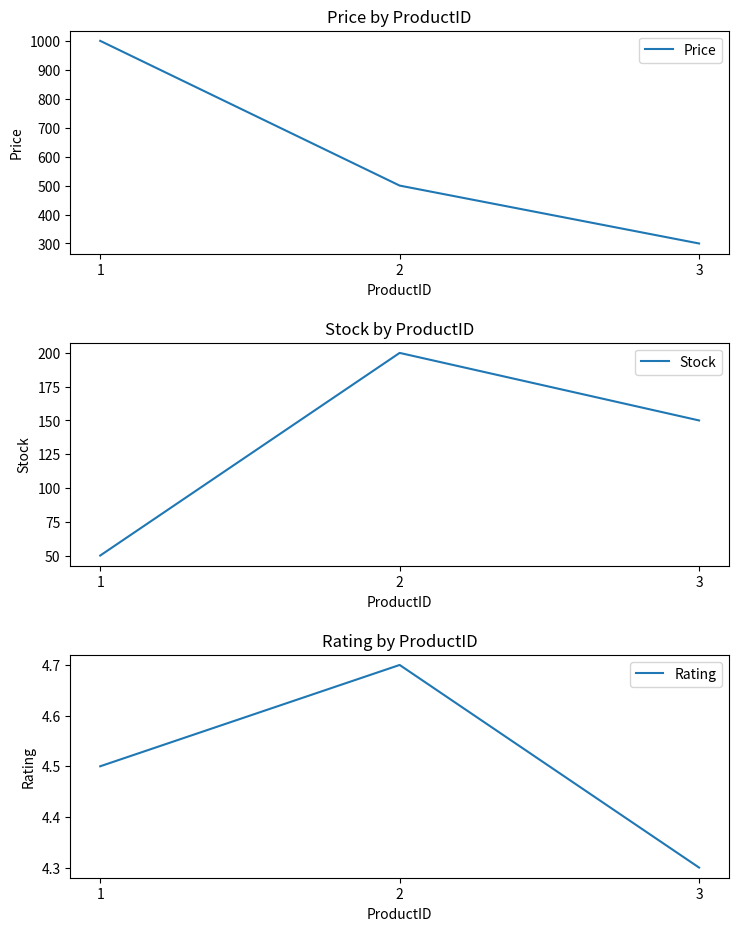

At which category is the sum across all series the highest?

1